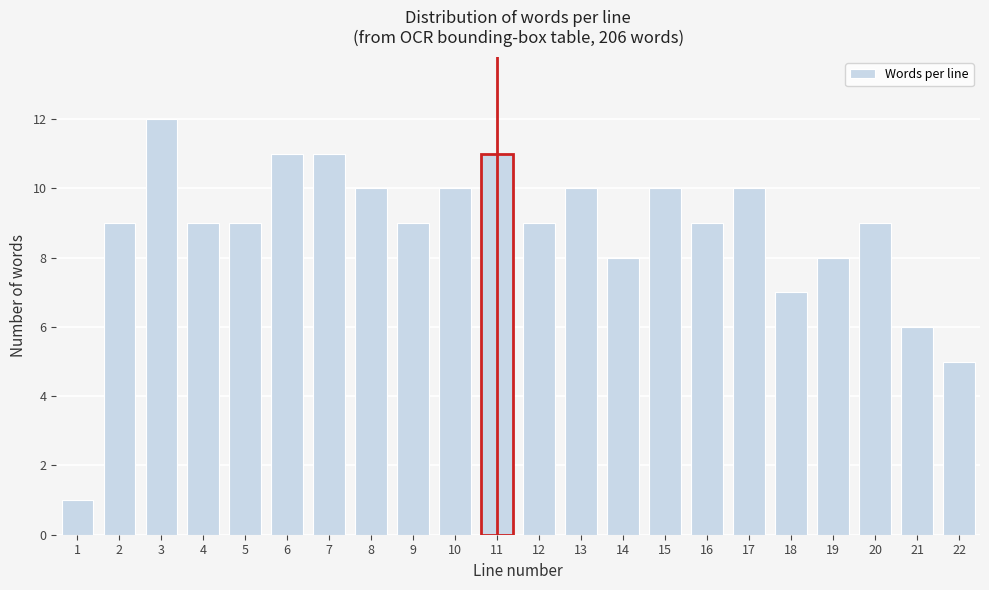

Reading left to right, transcribe all the data shown in this chart.

1=1	2=9	3=12	4=9	5=9	6=11	7=11	8=10	9=9	10=10	11=11	12=9	13=10	14=8	15=10	16=9	17=10	18=7	19=8	20=9	21=6	22=5